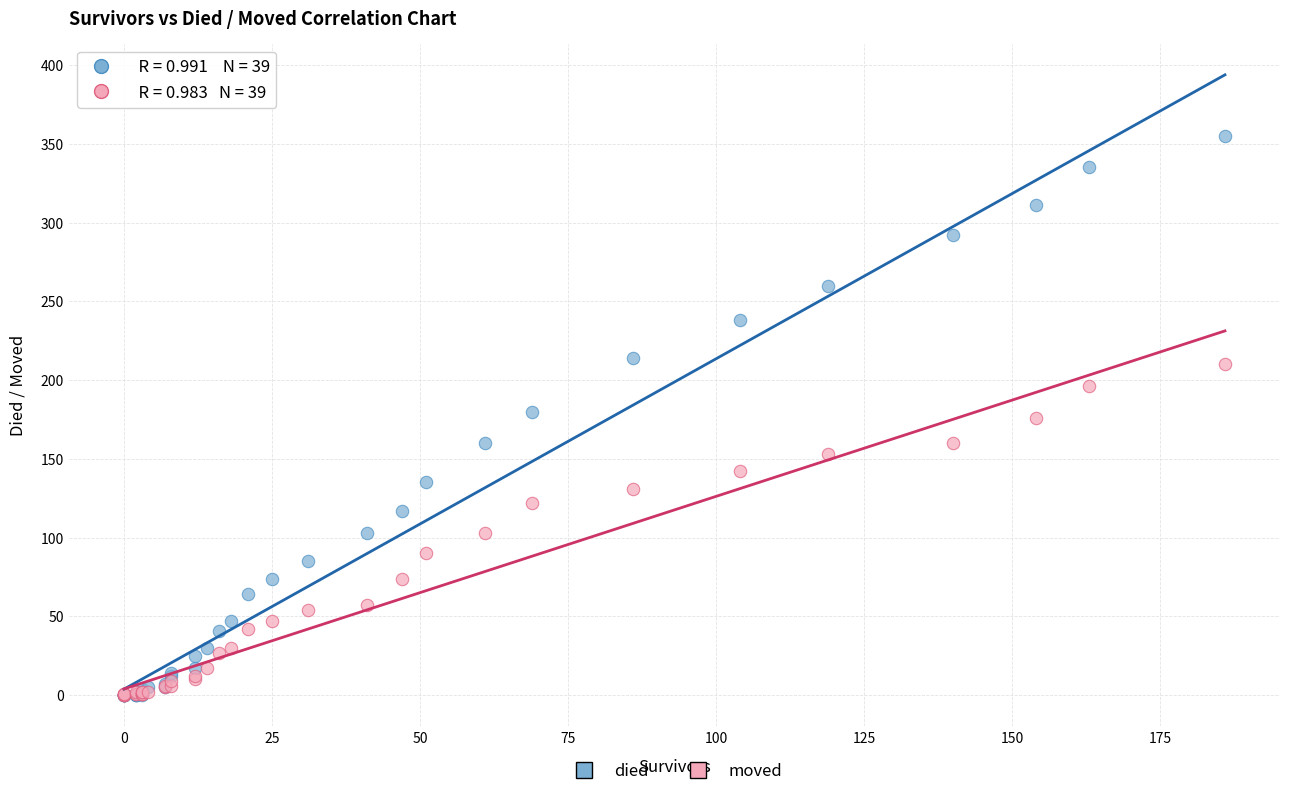

What are all the series names shown in the legend?

died, moved